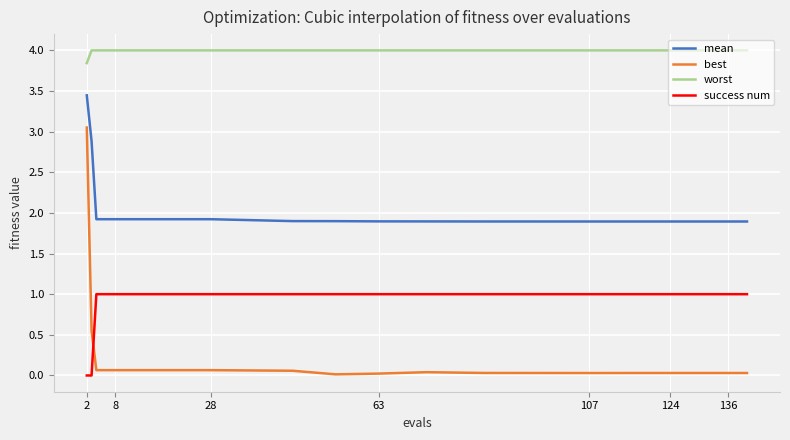

What is the lowest value of the worst series?

3.8